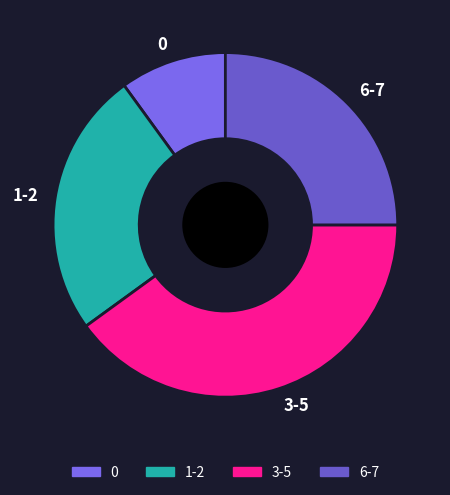

Does 0 account for over 50% of the chart?

No